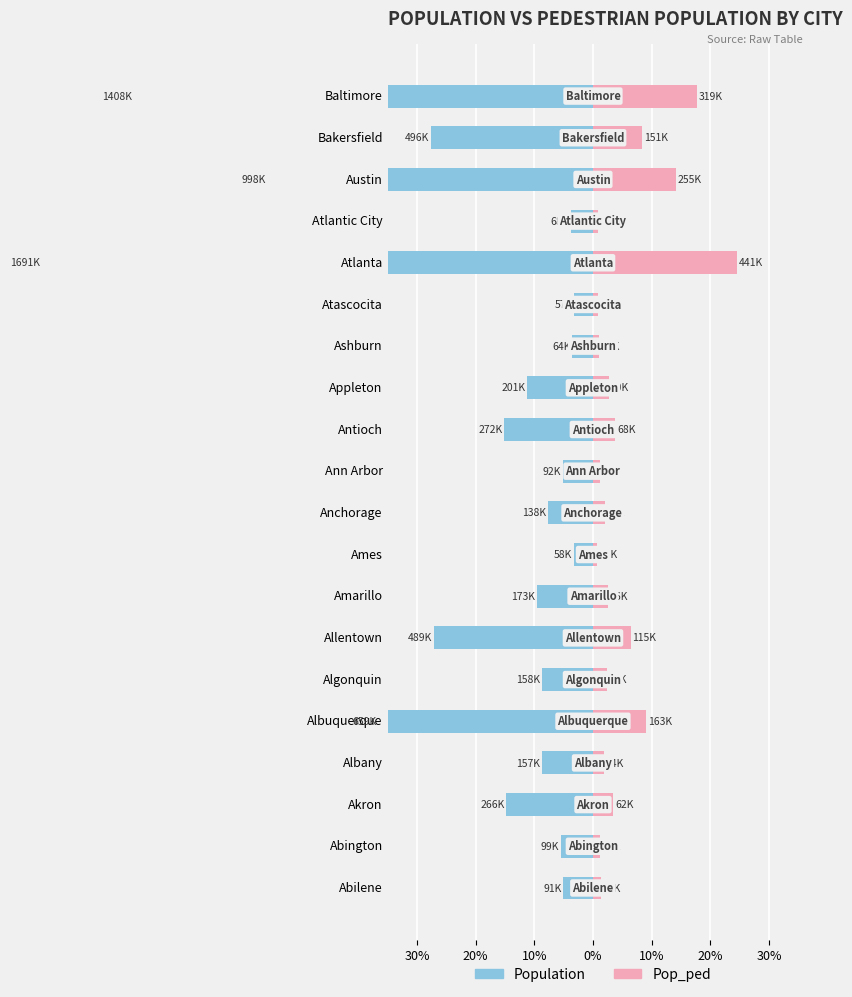

Which series has the largest range (max minus min)?

Population